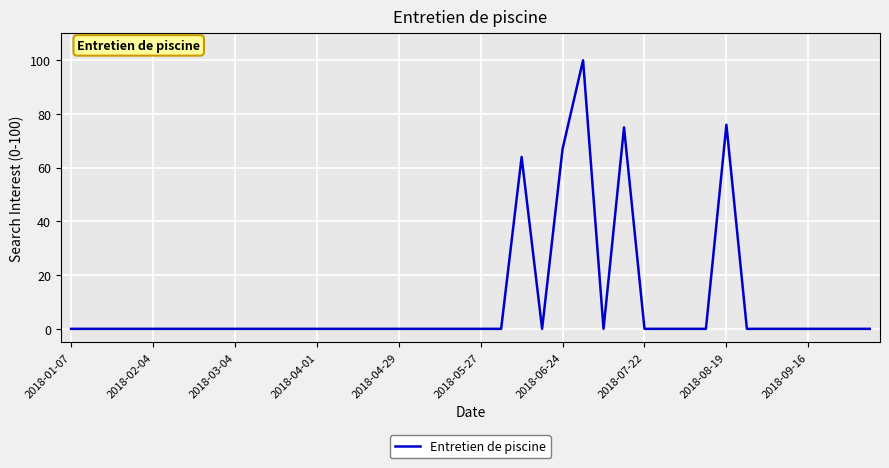

What is the difference between the maximum and minimum values?

100